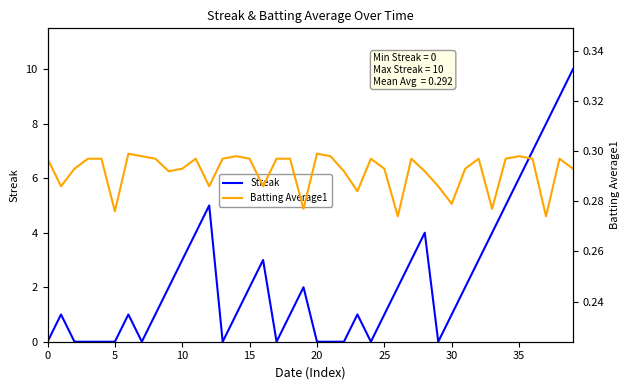

The value of Streak at 30 is 0.3. True or false?

False